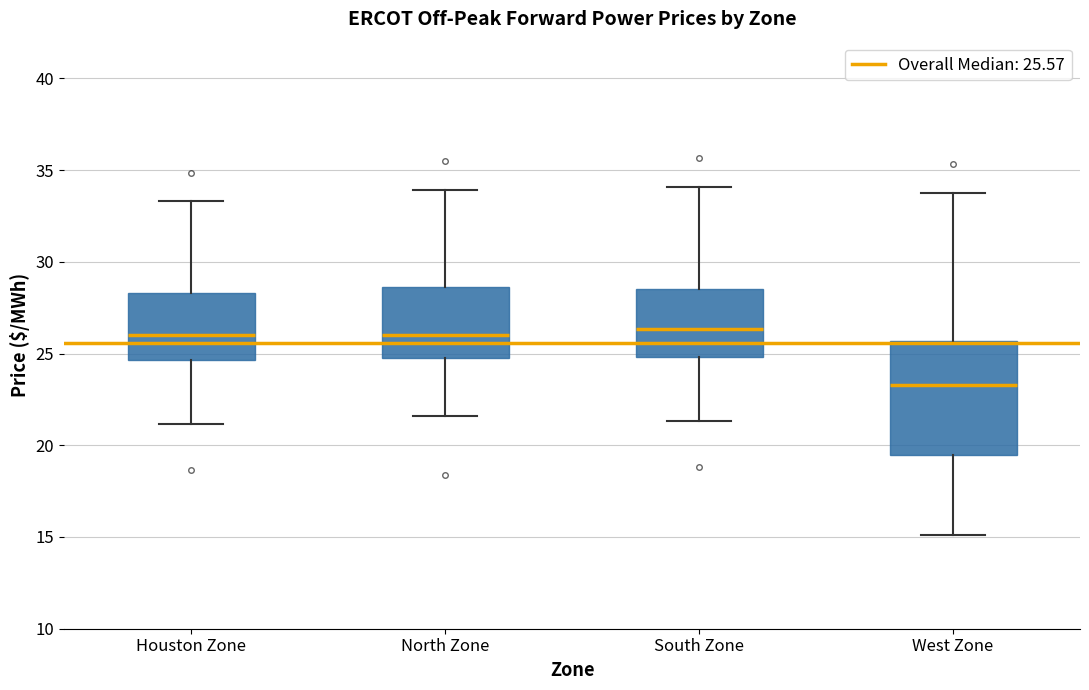

Which box's median line is the lowest?

West Zone